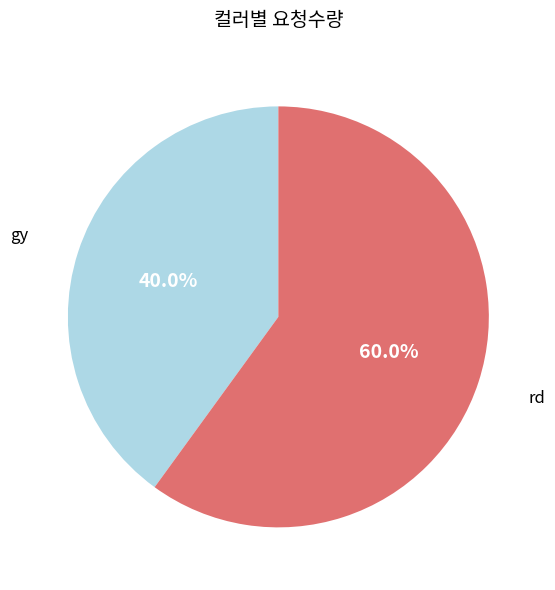

Which category has the smallest portion of the pie?

gy